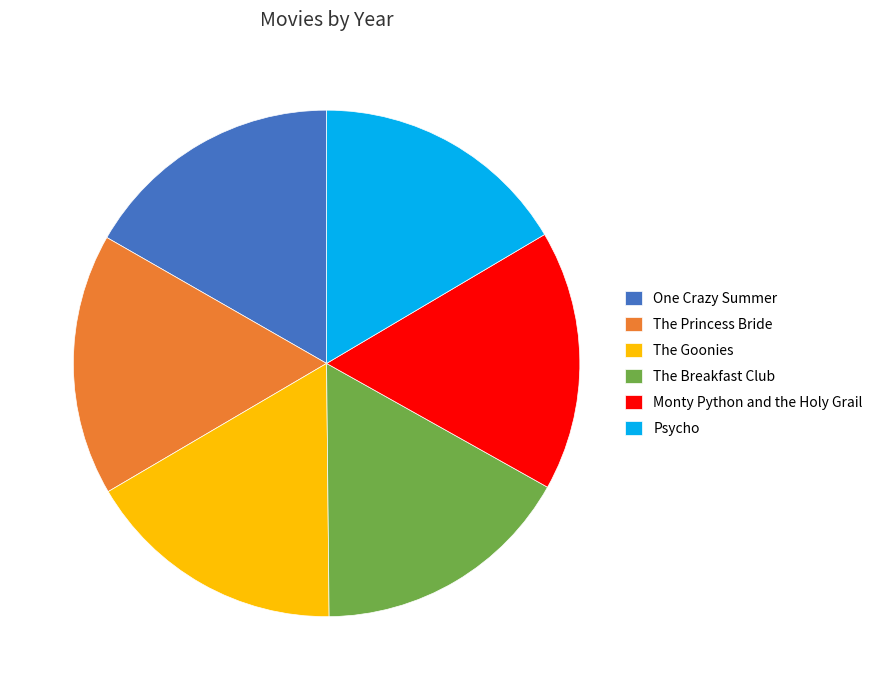

Is it true that Psycho is 17% of the pie?

True